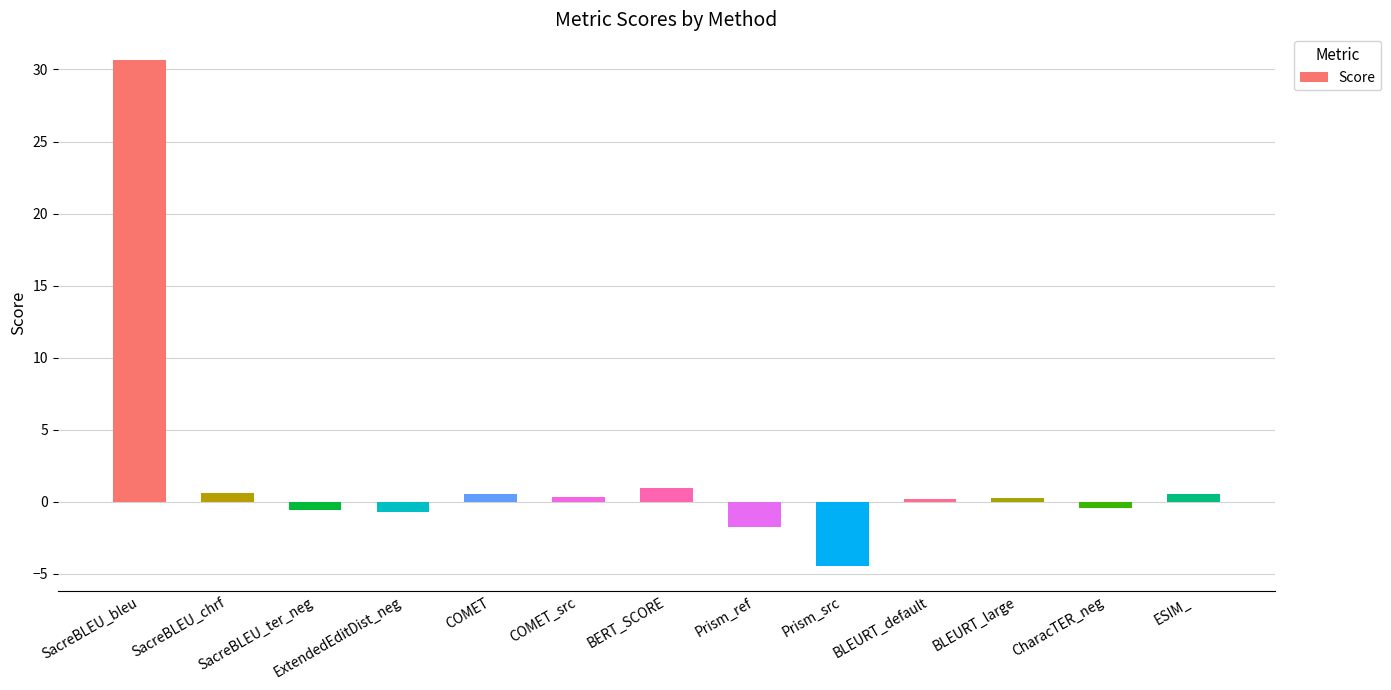

What is the difference between the values at Prism_ref and COMET_src?

2.1